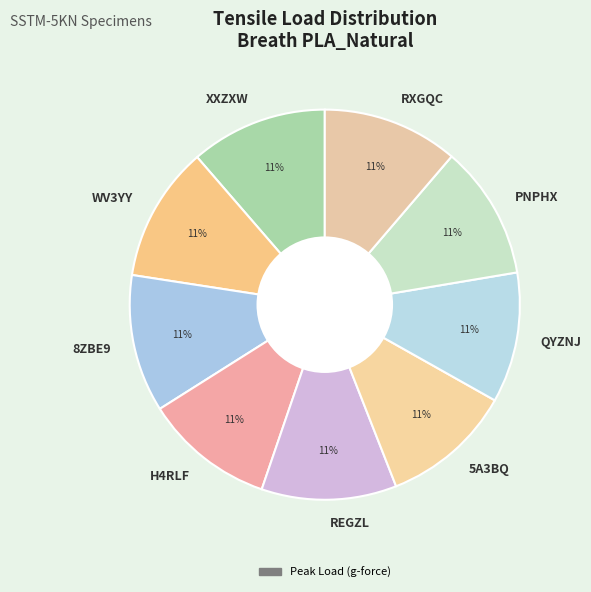

Approximately how many times larger is the value at H4RLF compared to PNPHX?

1.0